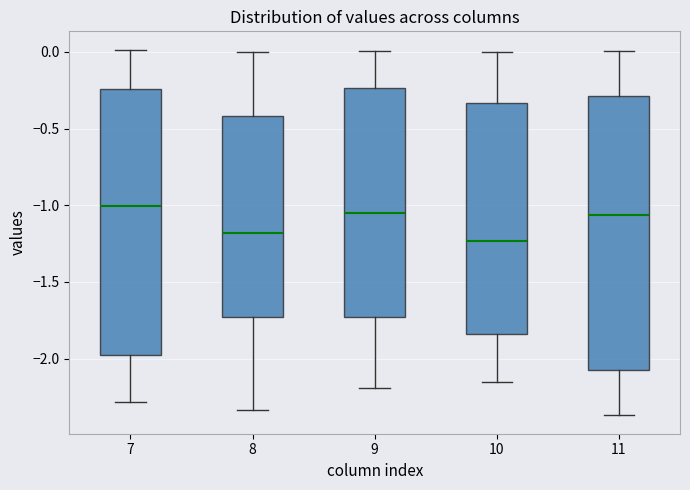

Where does the median line of the box at x = 9 sit on the y-axis? The values are not printed on the chart, so give them approximately, as read against the axis.

-1.05